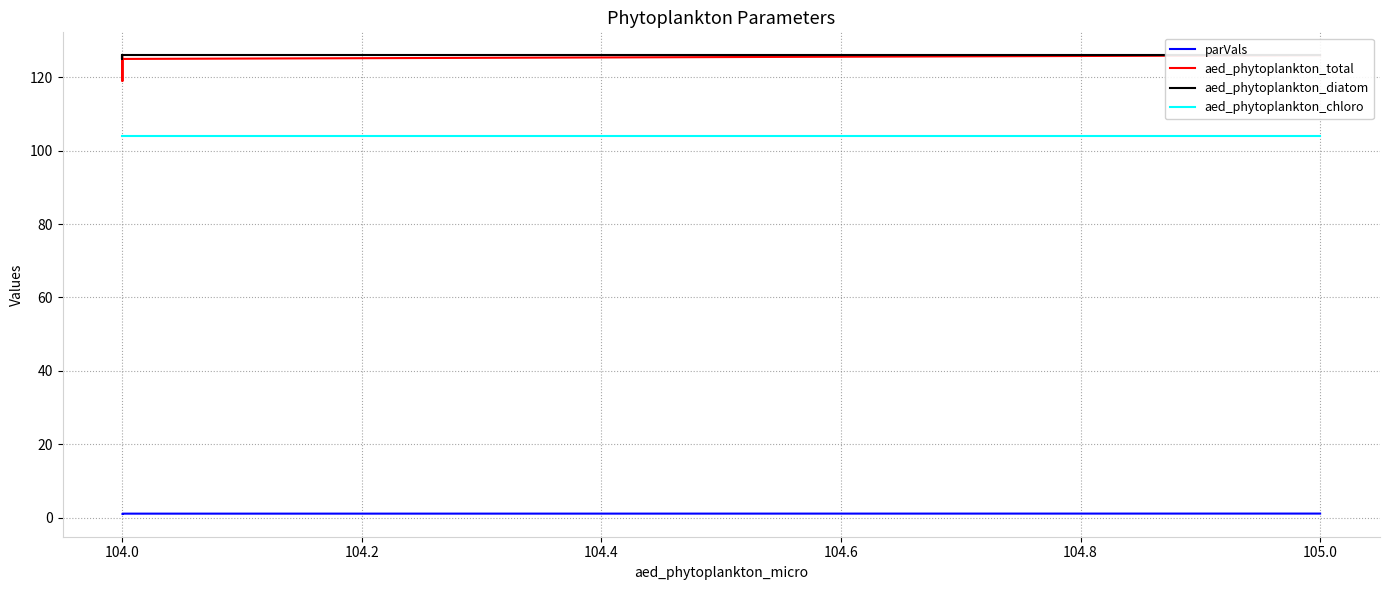

At which category does aed_phytoplankton_diatom reach its first local valley?

104.0